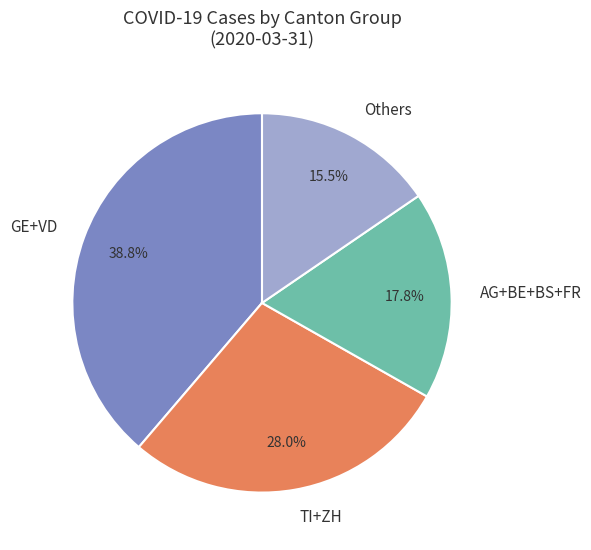

What is the largest slice in the pie chart?

GE+VD